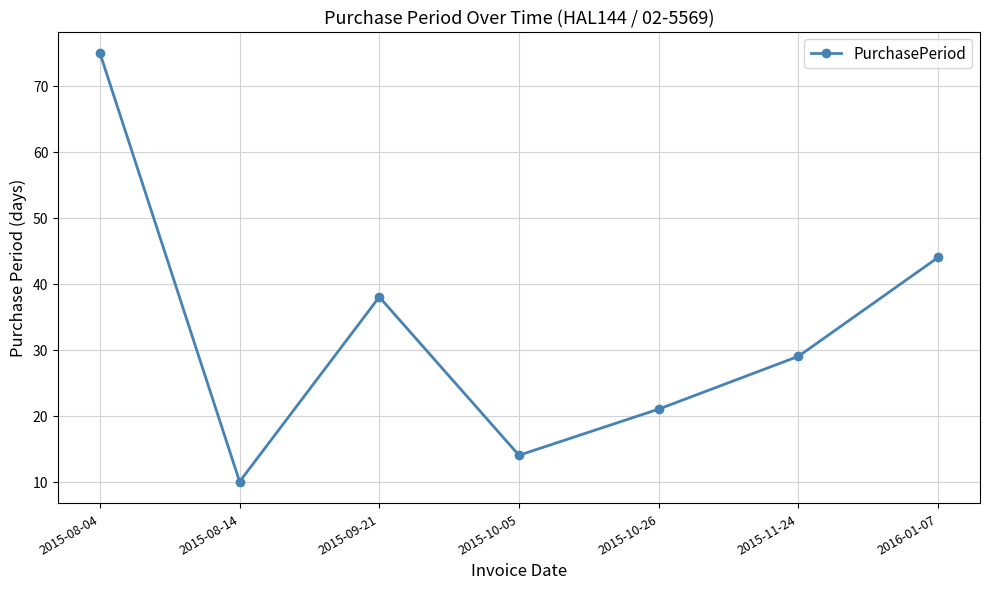

List the labels in order of value, largest first.

2015-08-04, 2016-01-07, 2015-09-21, 2015-11-24, 2015-10-26, 2015-10-05, 2015-08-14